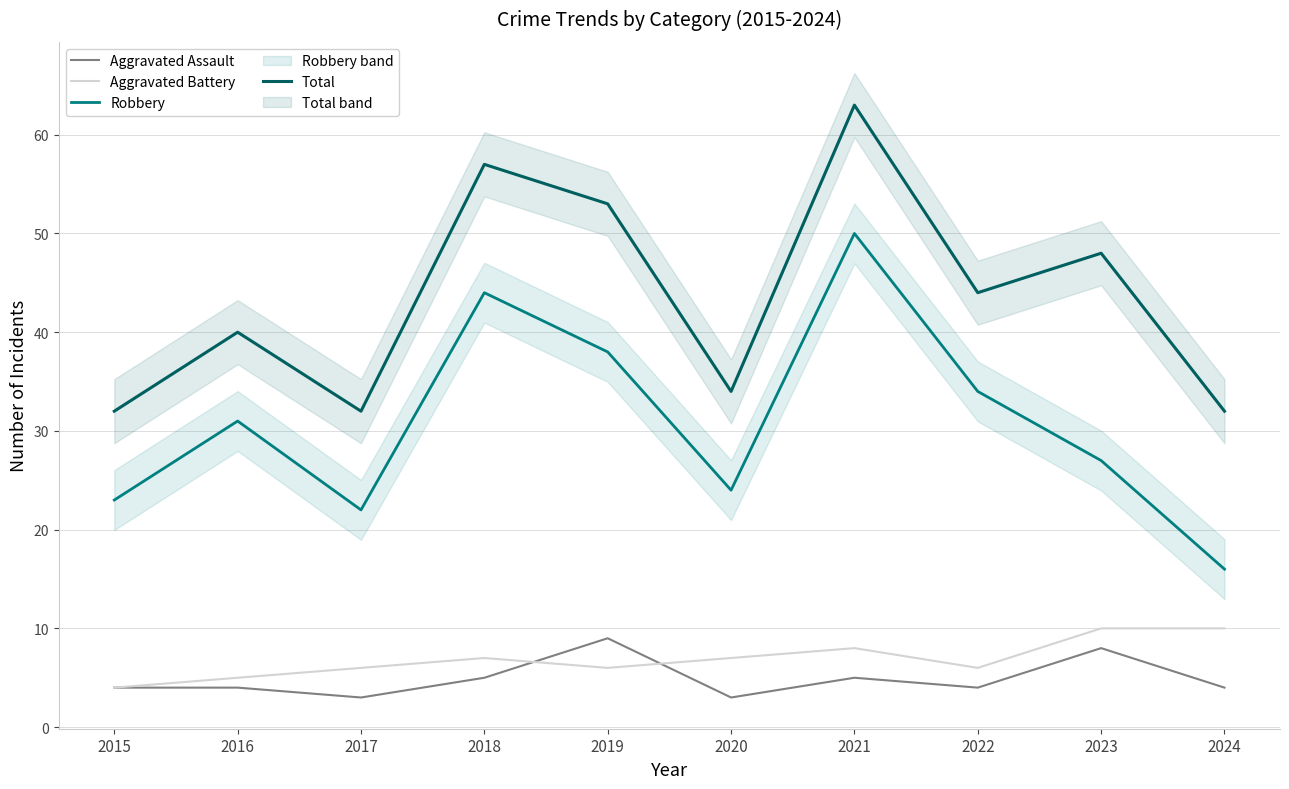

Is it true that Total equals 55 at 2024?

False